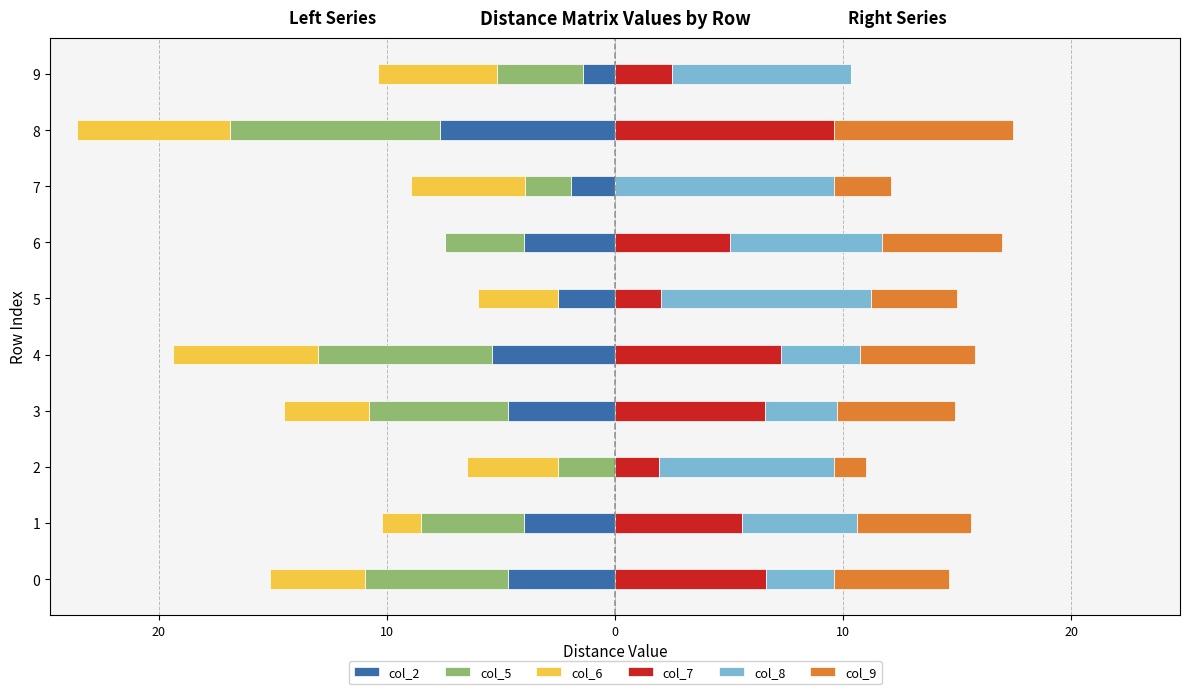

Is the value of col_8 at 4 greater than the value of col_6 at 4?

Yes